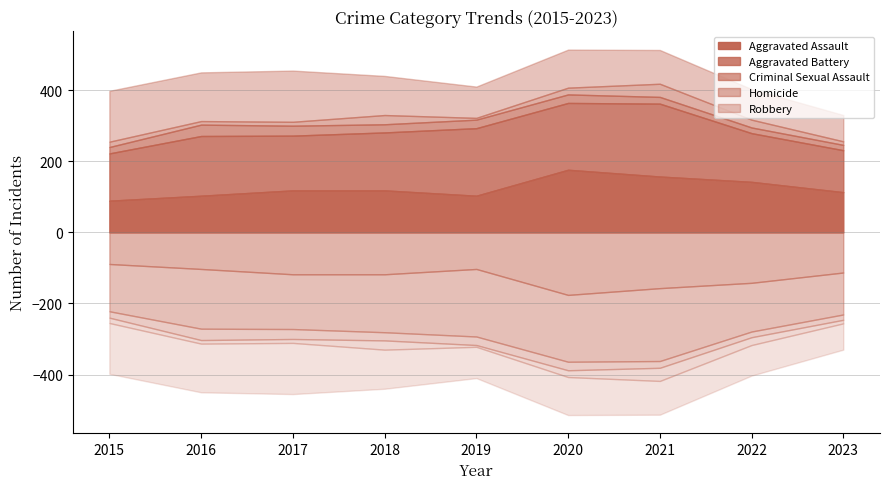

Reading right to left, transcribe all the data shown in this chart.

Aggravated Assault: 2023=113	2022=142	2021=157	2020=176	2019=103	2018=118	2017=118	2016=103	2015=89
Aggravated Battery: 2023=118	2022=137	2021=205	2020=188	2019=190	2018=163	2017=154	2016=168	2015=133
Criminal Sexual Assault: 2023=15	2022=16	2021=19	2020=24	2019=24	2018=23	2017=28	2016=32	2015=18
Homicide: 2023=10	2022=22	2021=37	2020=19	2019=5	2018=26	2017=11	2016=10	2015=15
Robbery: 2023=74	2022=86	2021=95	2020=107	2019=88	2018=110	2017=144	2016=137	2015=143